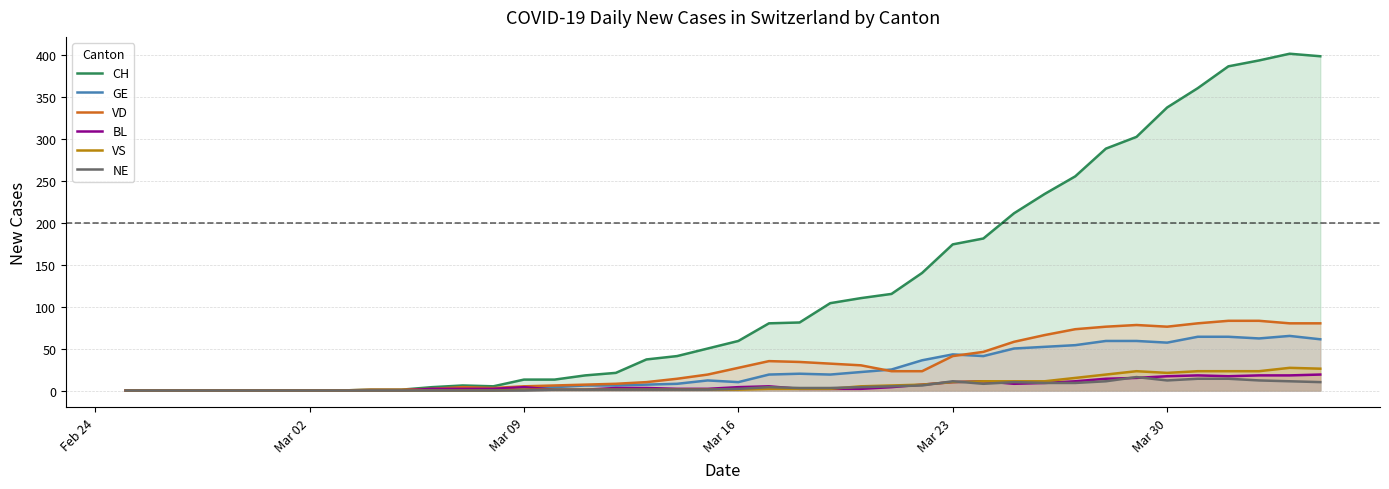

Count the number of data series in this chart.

6